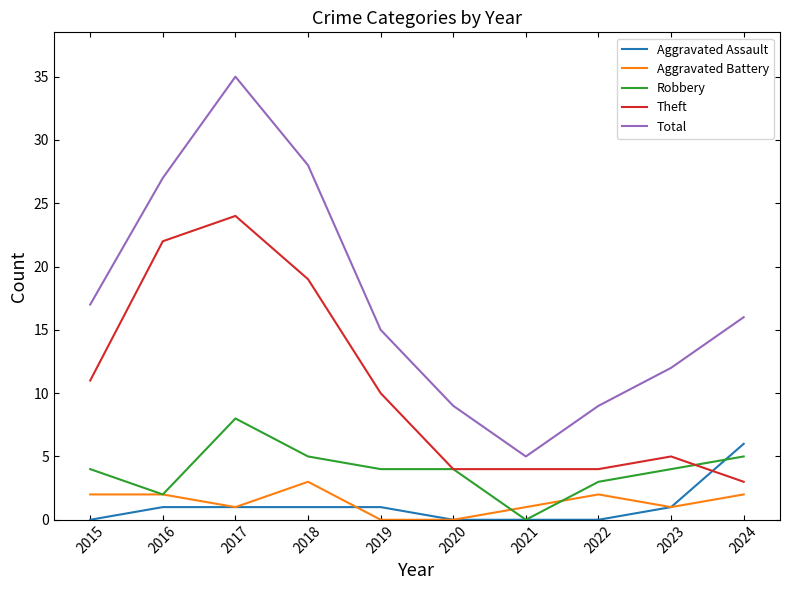

The value of Theft at 2019 is 16. True or false?

False